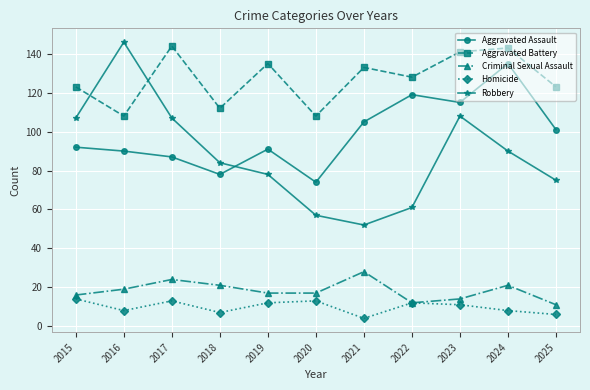

True or false: Aggravated Battery and Aggravated Assault cross at least once.

False